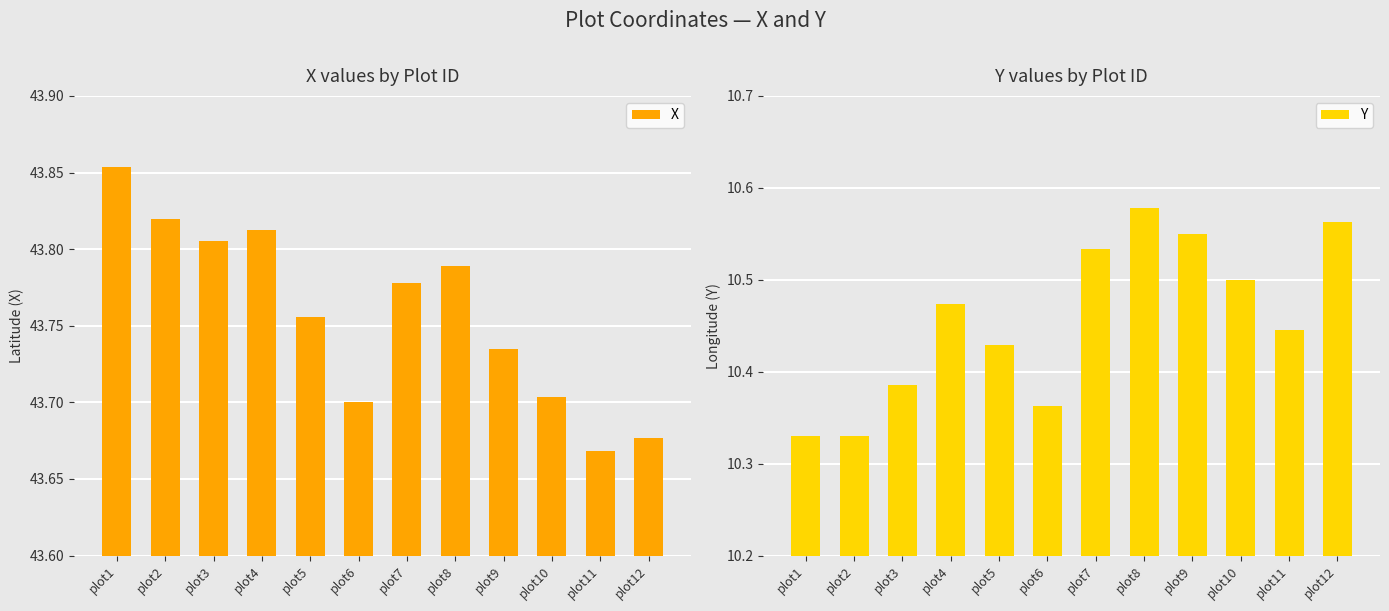

Between plot9 and plot3, which is larger?

plot3